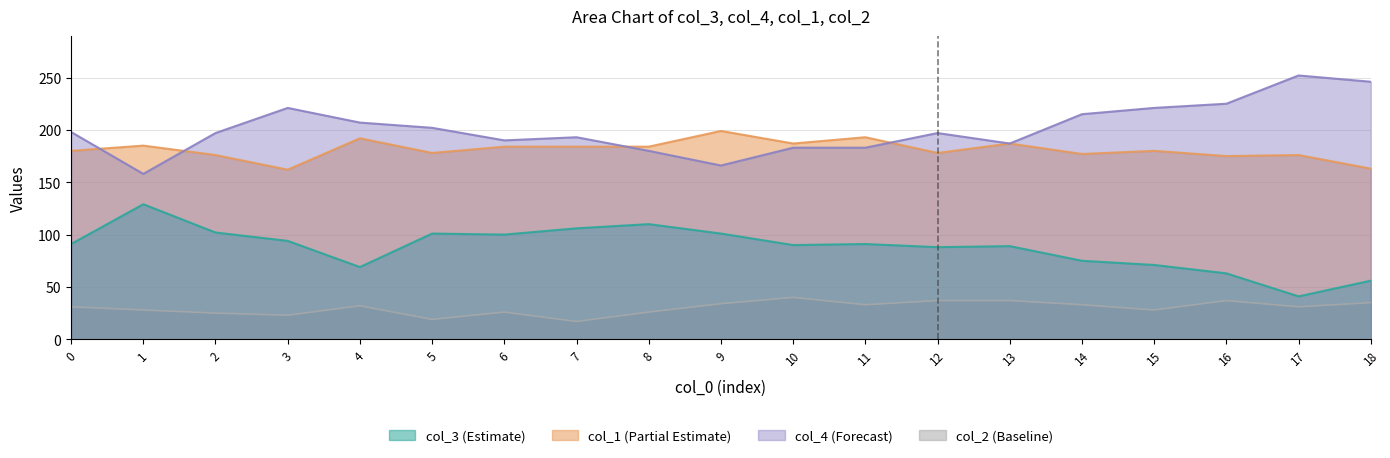

Which category has the highest value across all series?

17